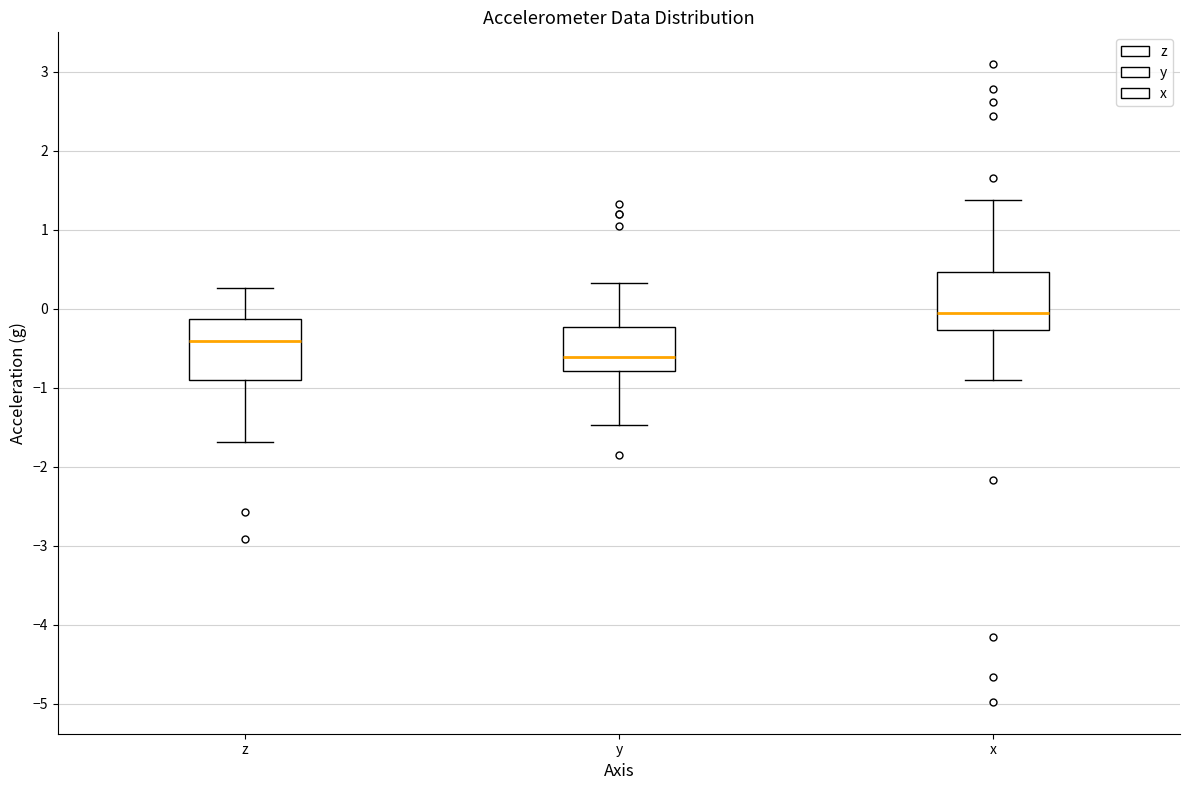

Which box's median line is the lowest?

y